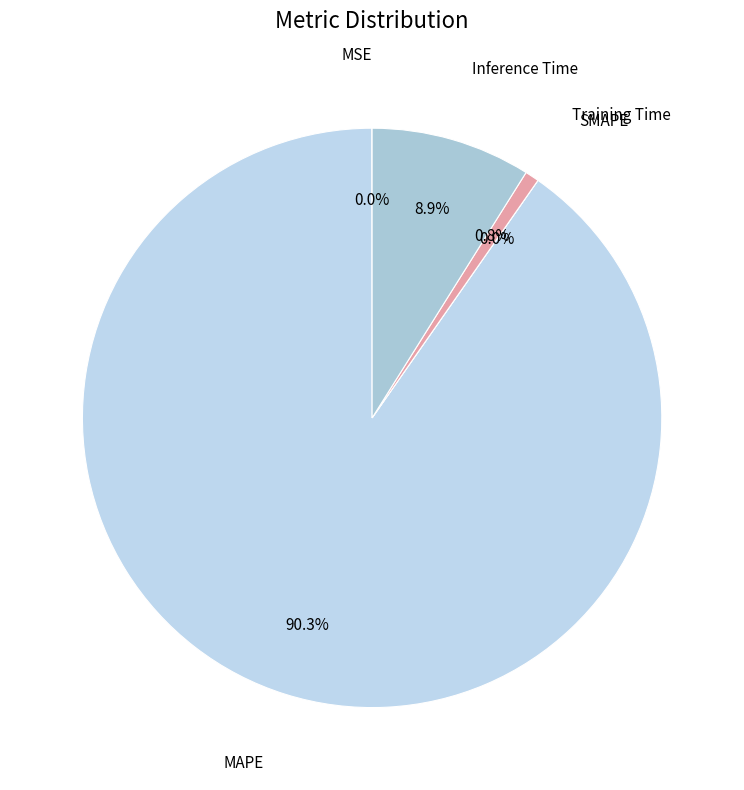

To the nearest percent, what is the combined percentage of Inference Time and MSE?

9%